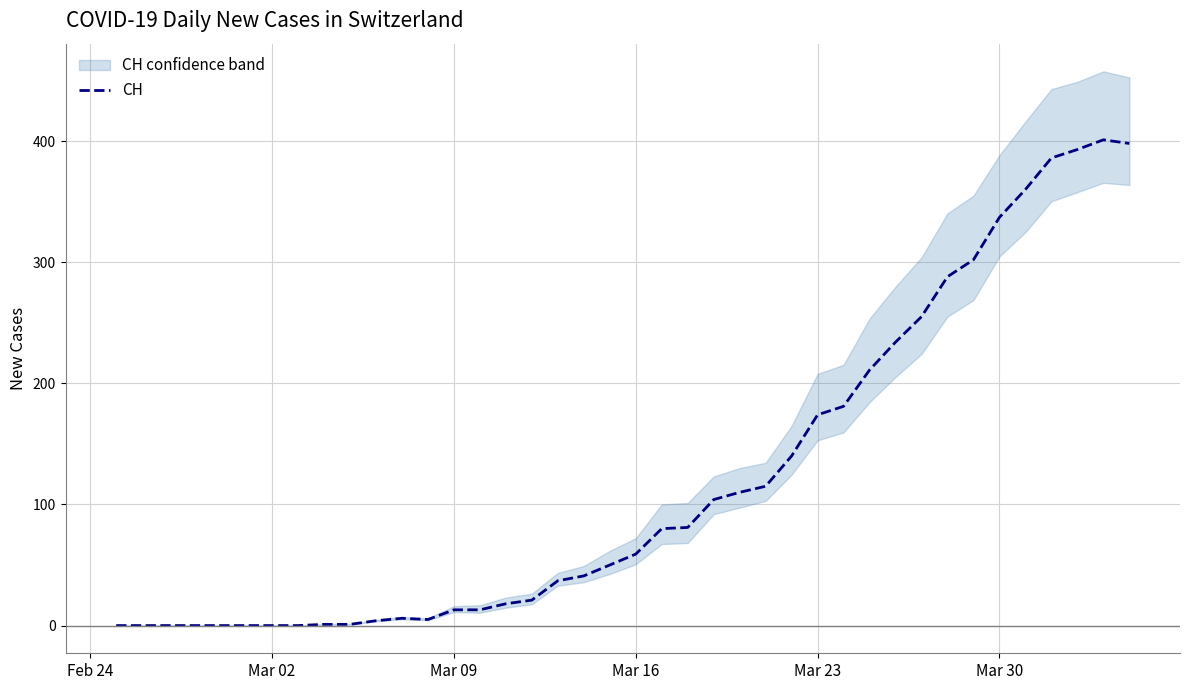

What is the highest value of the CH series?

401